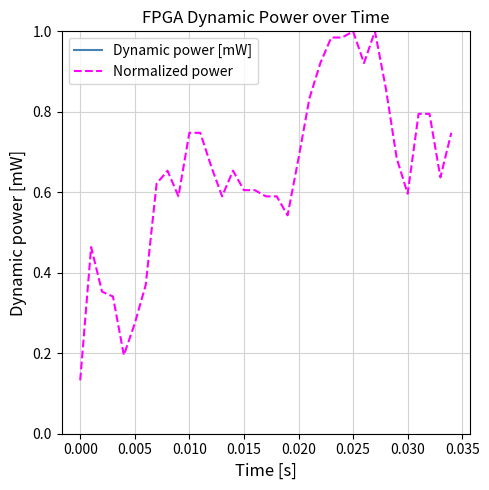

The value of Normalized power at 0.015 is 0.6. True or false?

True